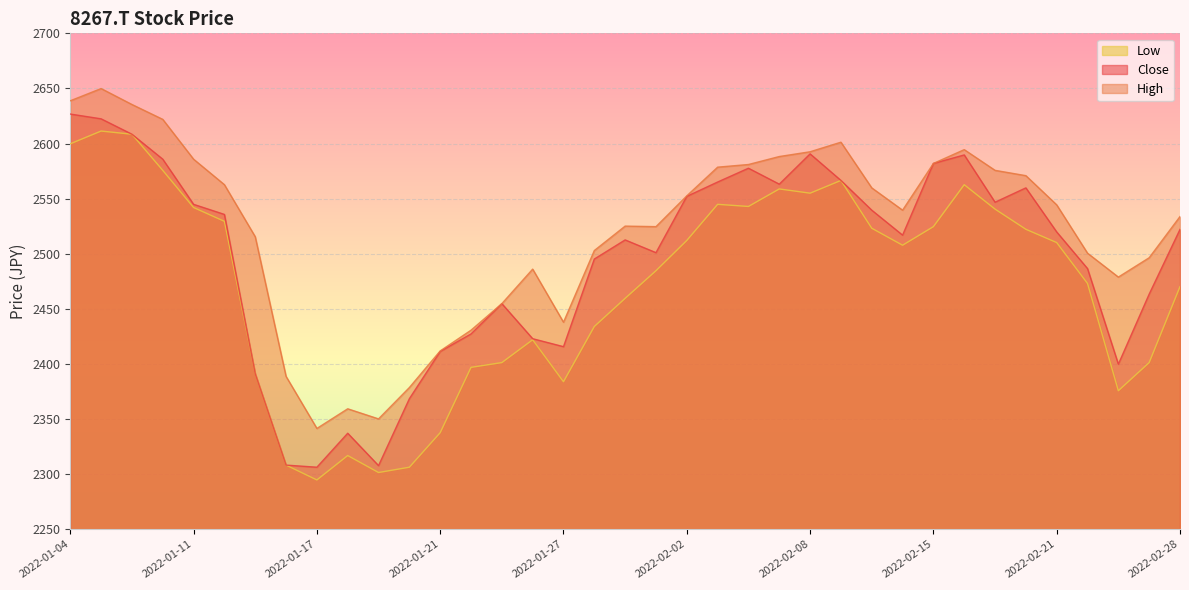

How many lines are shown in the chart?

3